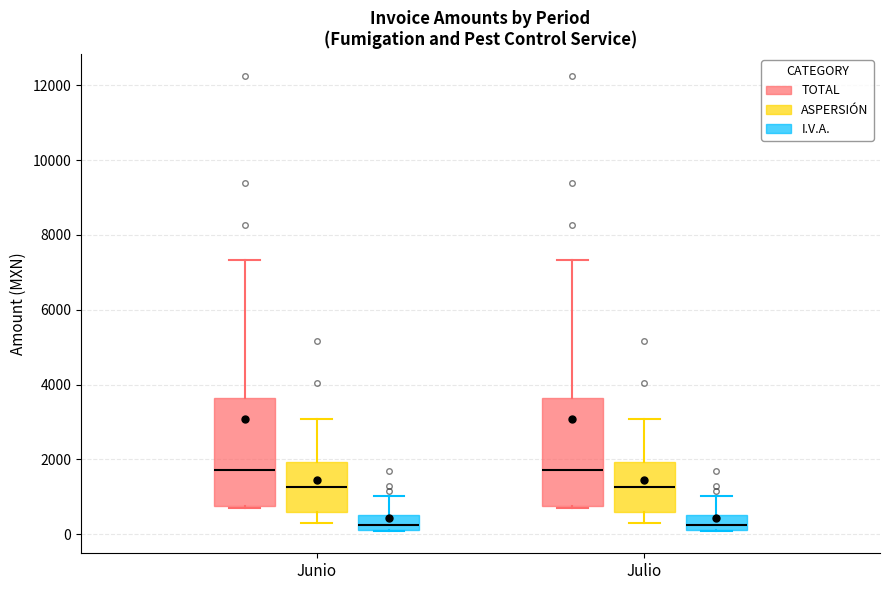

Where does the upper whisker of the box for Junio (I.V.A.) end on the y-axis? The values are not printed on the chart, so give them approximately, as read against the axis.

1000